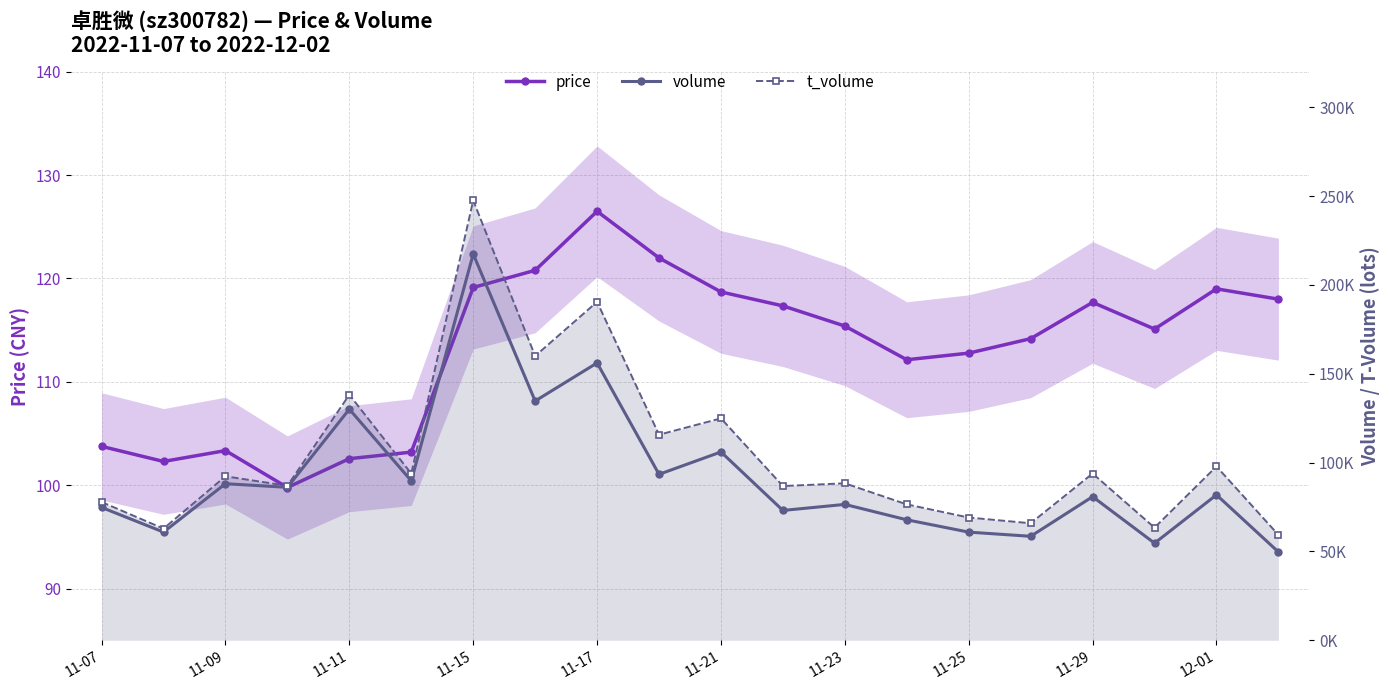

True or false: t_volume and volume intersect in this chart.

False